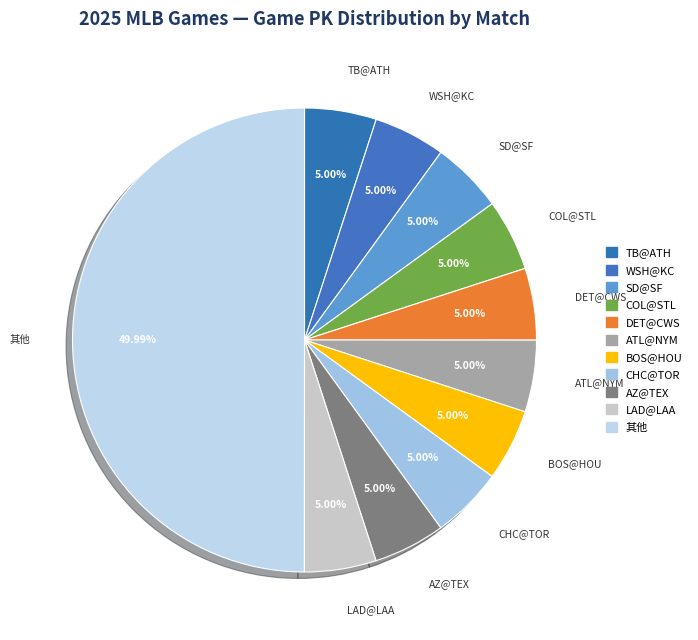

How many slices are in this pie chart?

11